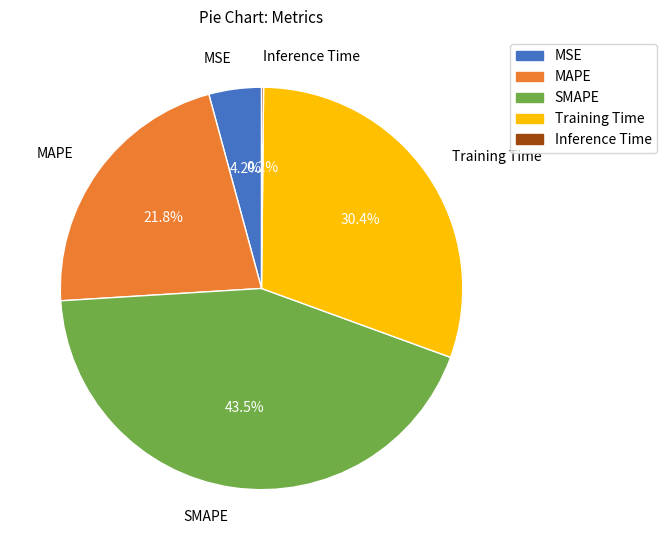

What is the largest slice in the pie chart?

SMAPE